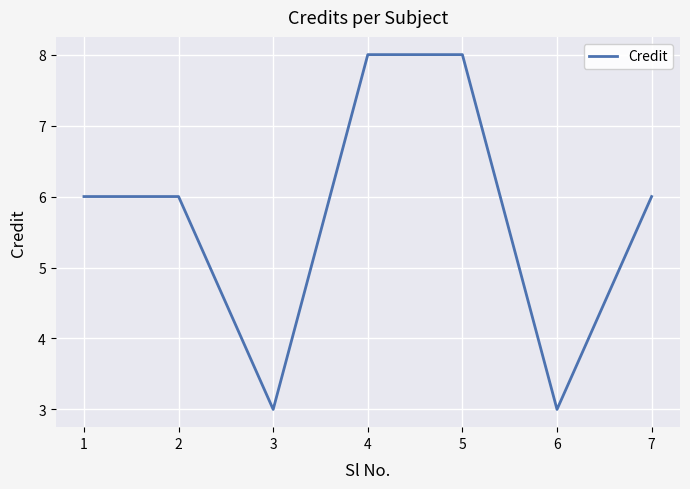

Reading left to right, transcribe all the data shown in this chart.

1=6	2=6	3=3	4=8	5=8	6=3	7=6